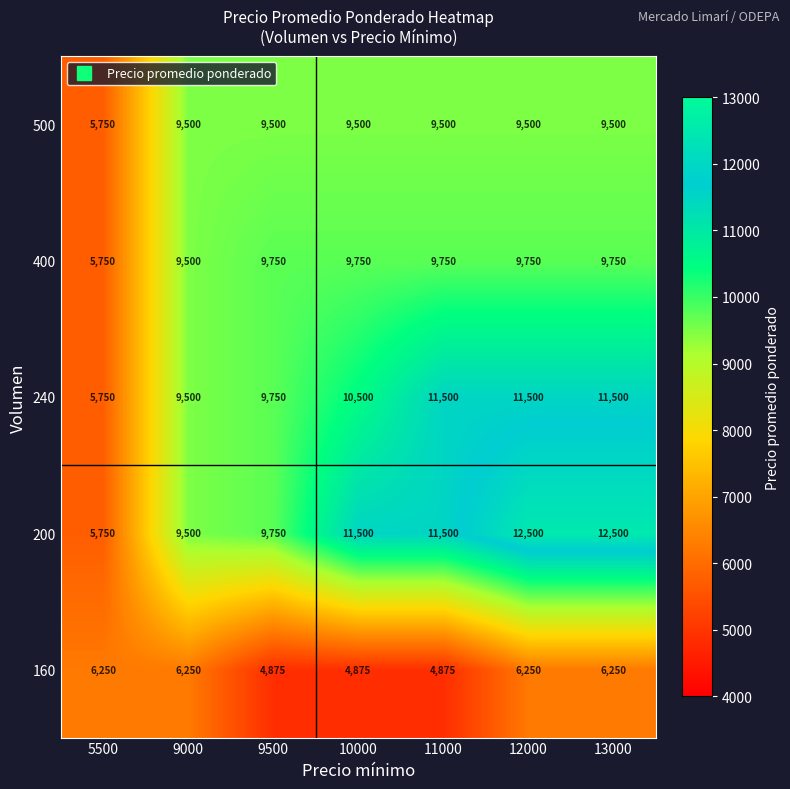

What is the approximate value of 400 at 13000?

9750